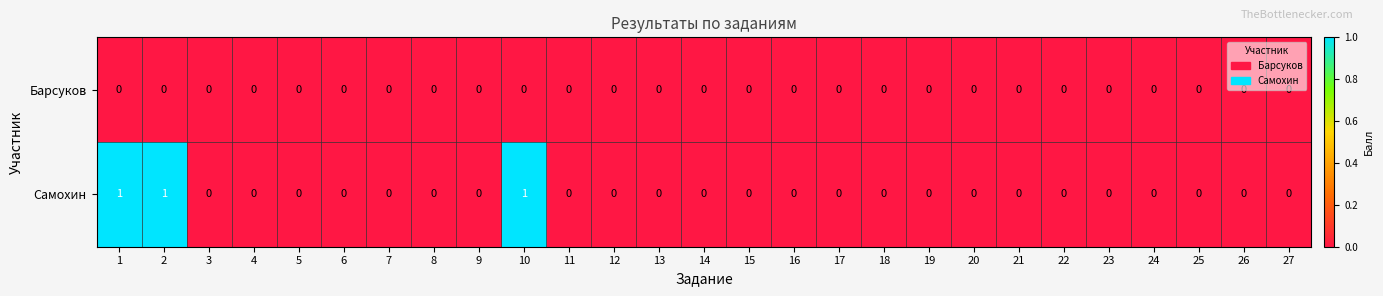

How many series are shown in this chart?

2